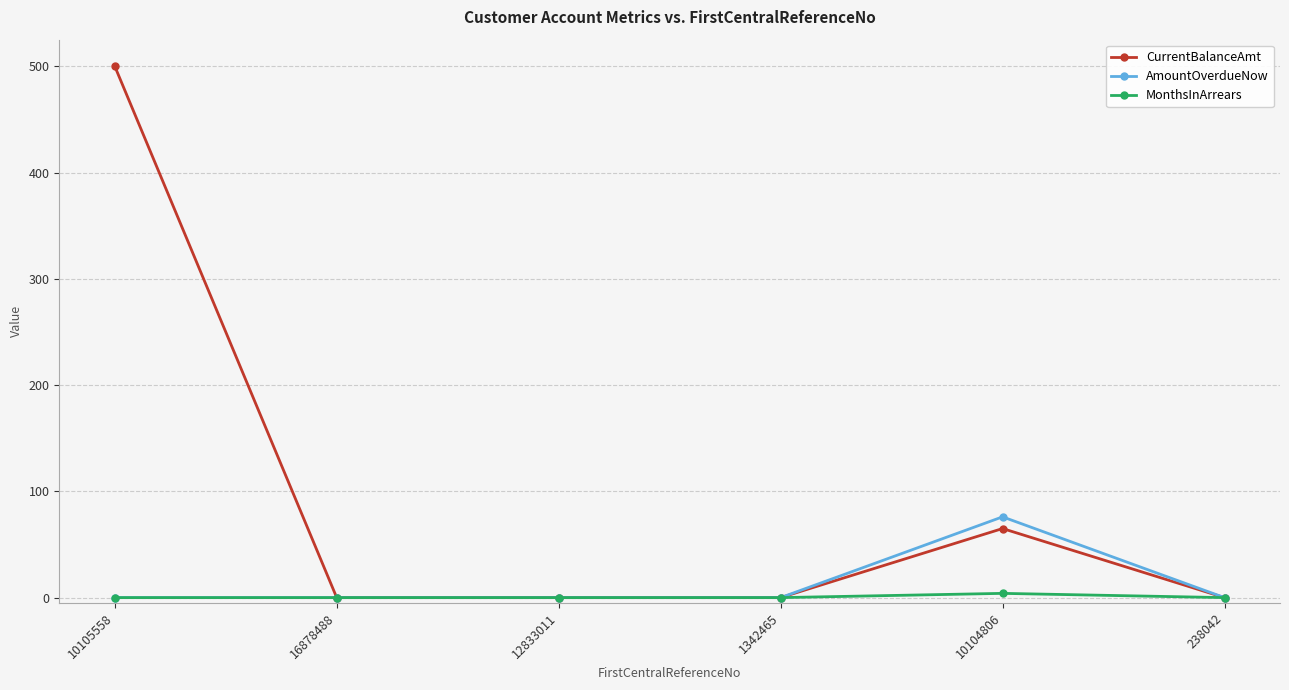

At which category is the sum across all series the highest?

10105558